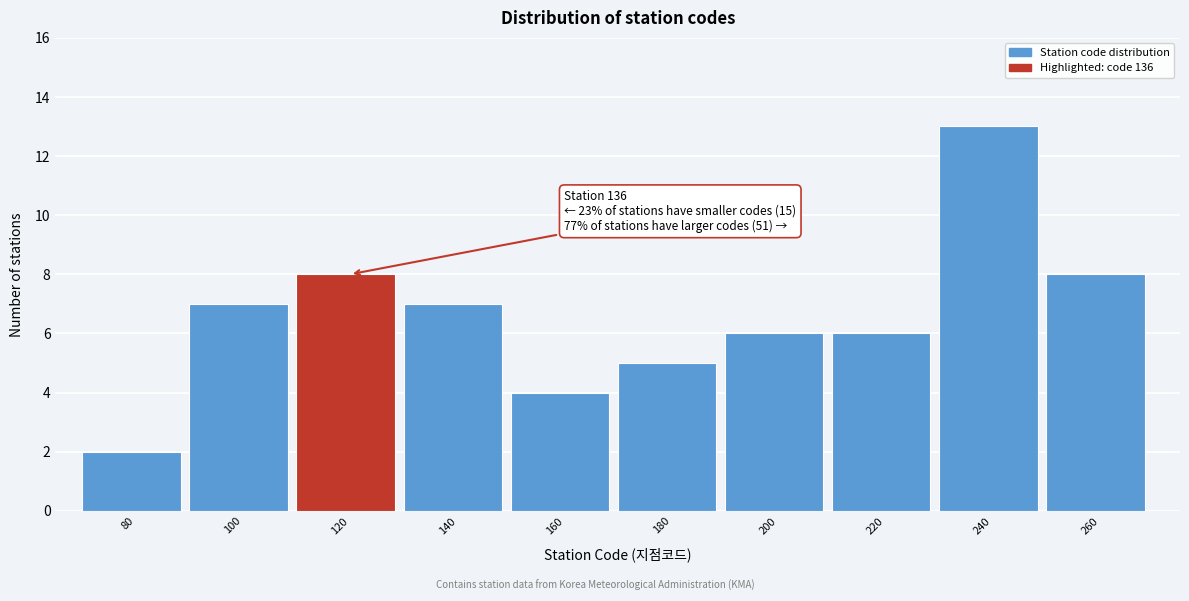

Reading left to right, what are all the values shown in this chart?

2	7	8	7	4	5	6	6	13	8